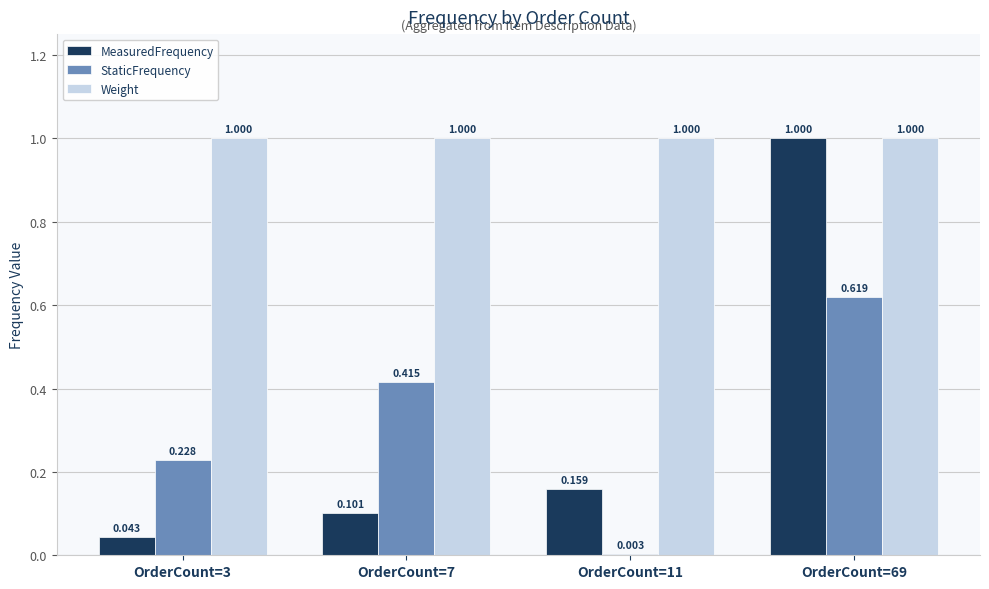

Between OrderCount=11 and OrderCount=69, which series saw the biggest shift?

MeasuredFrequency